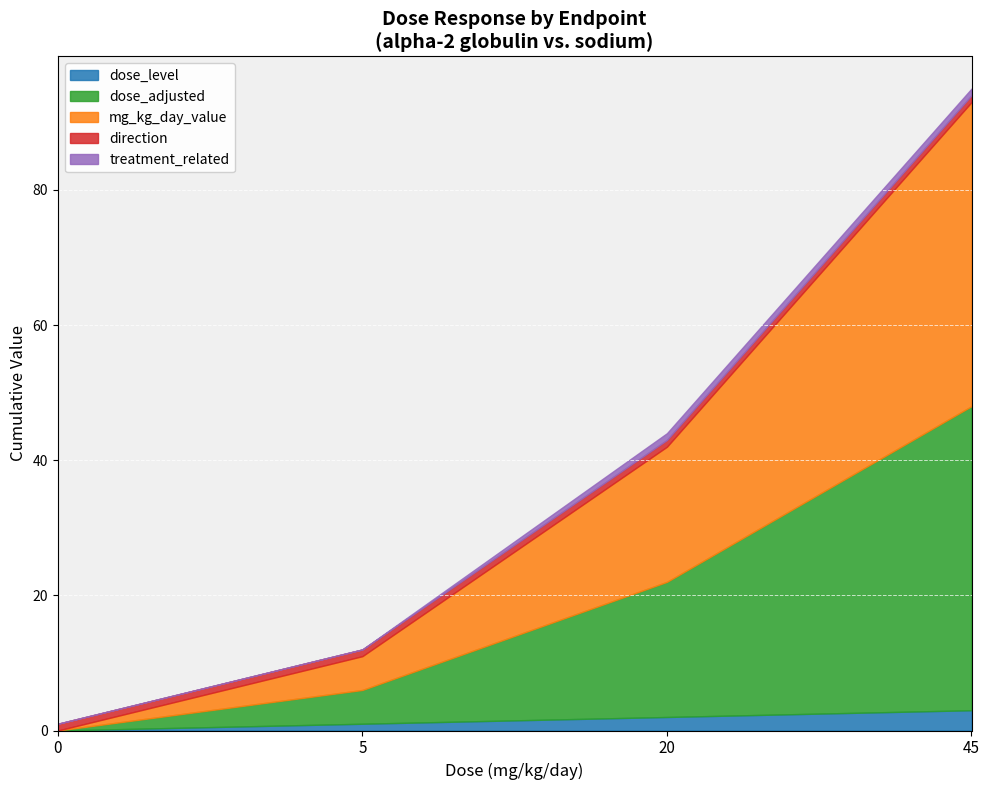

What is the value of the dose_level point at the 3rd from the left?

2